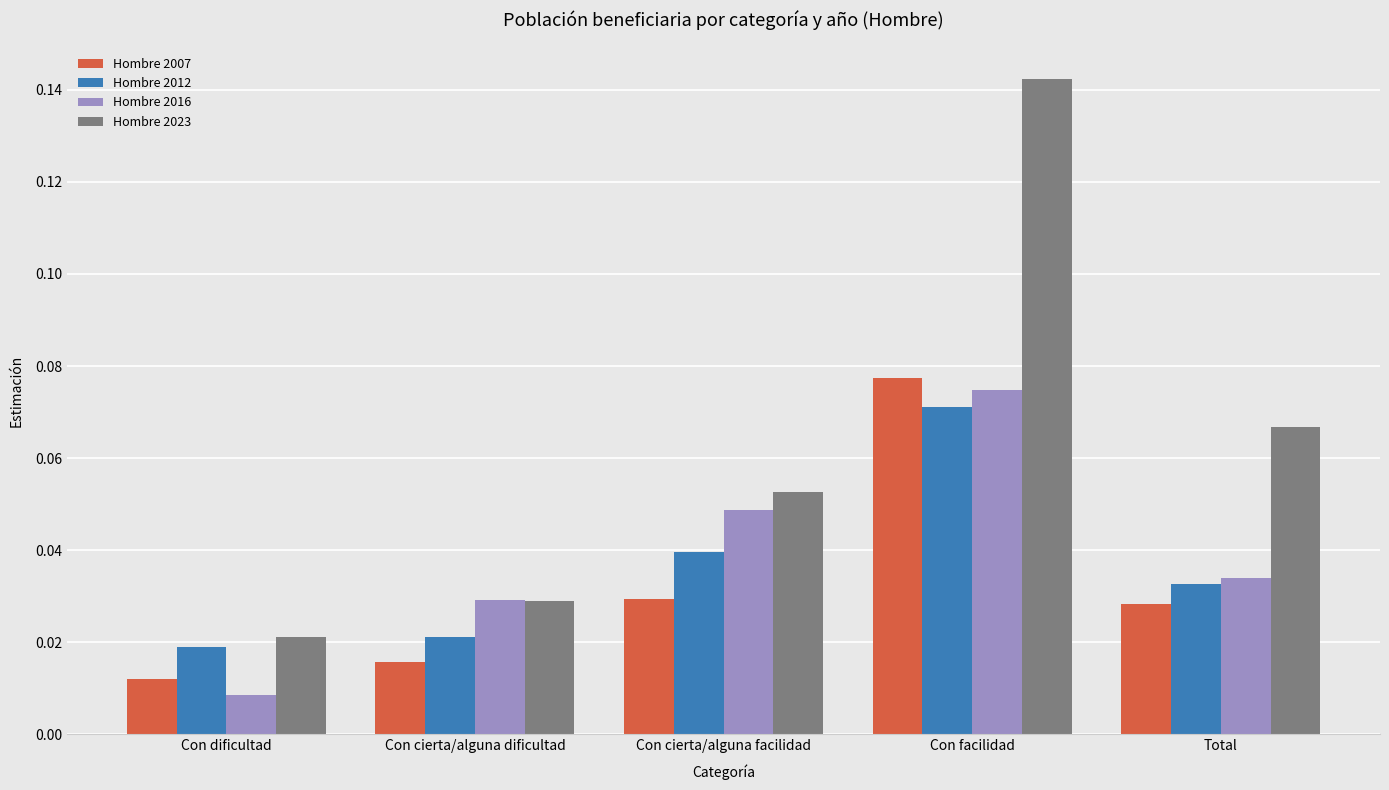

What are all the series names shown in the legend?

Hombre 2007, Hombre 2012, Hombre 2016, Hombre 2023